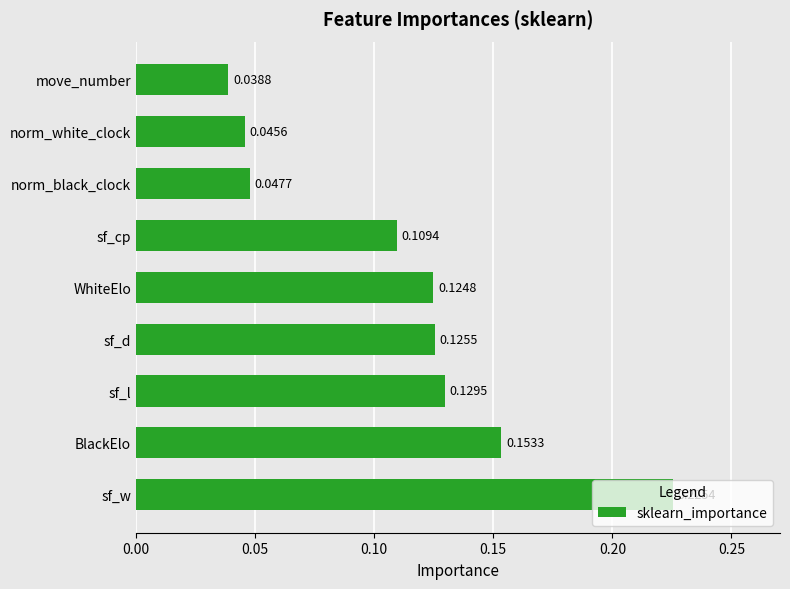

Rank the categories by value from highest to lowest.

sf_w, BlackElo, sf_l, sf_d, WhiteElo, sf_cp, norm_black_clock, norm_white_clock, move_number